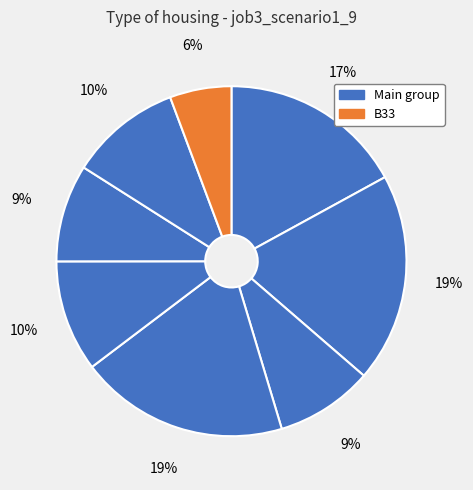

Count the number of slices in the pie.

8